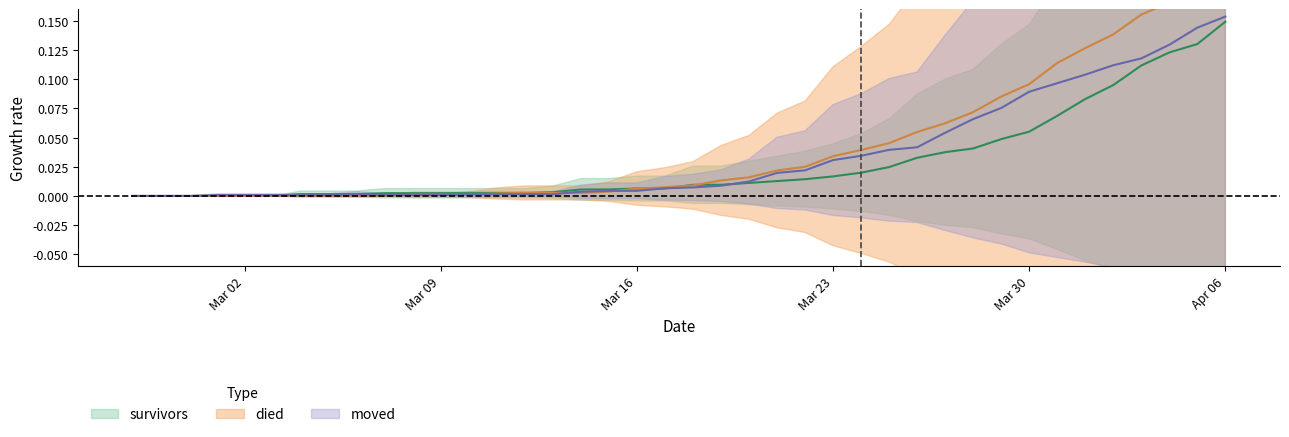

Rank the series by their average value, from highest to lowest.

died, moved, survivors